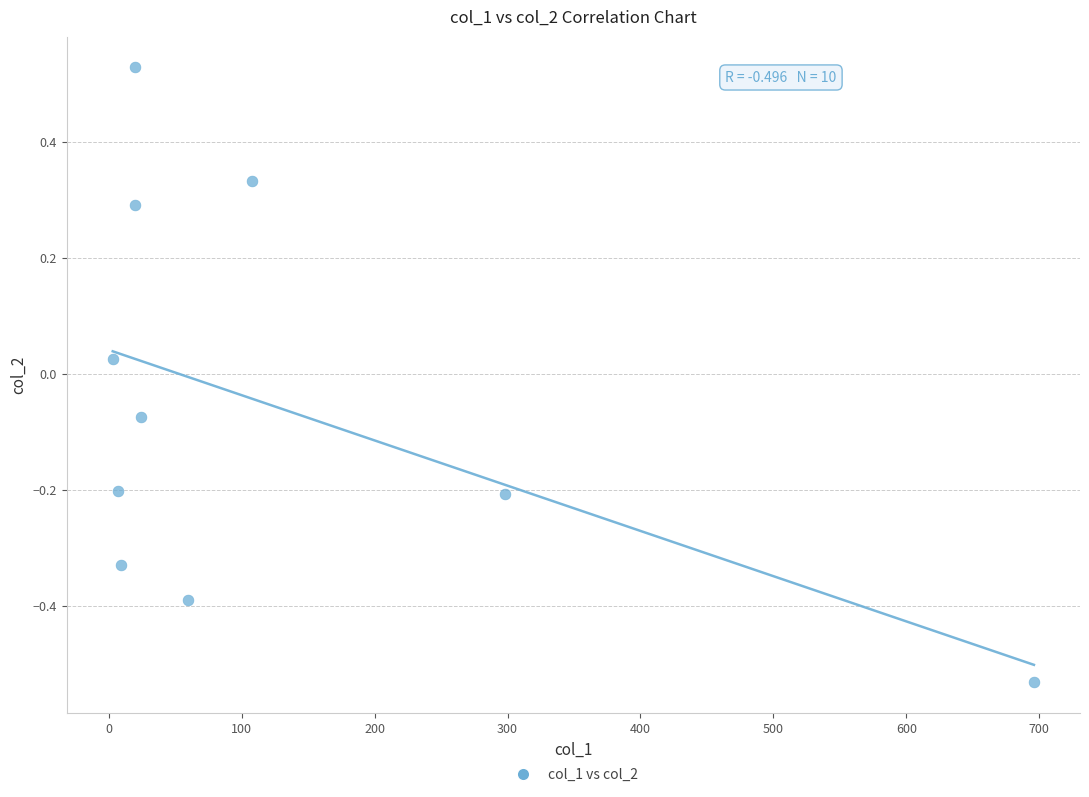

What is the range of X values (max minus min)?

693.0